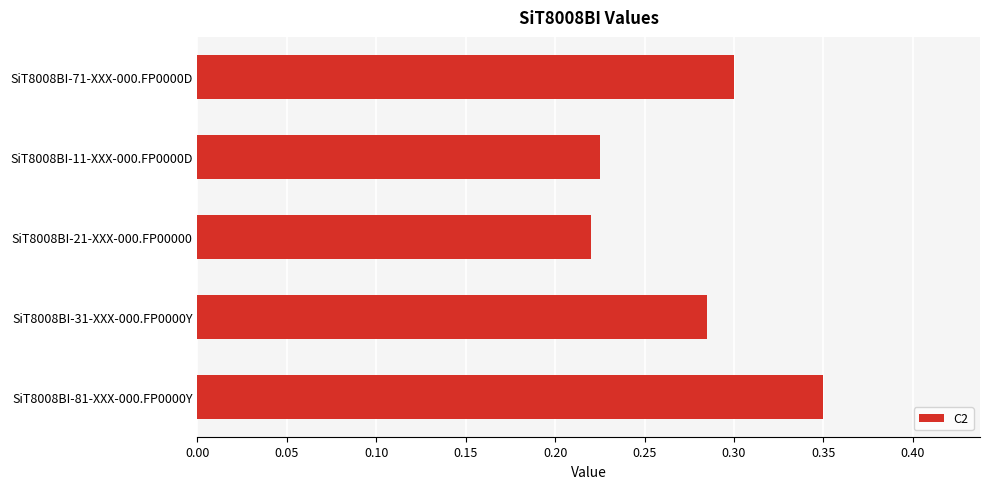

How many values are between 0 and 1?

5